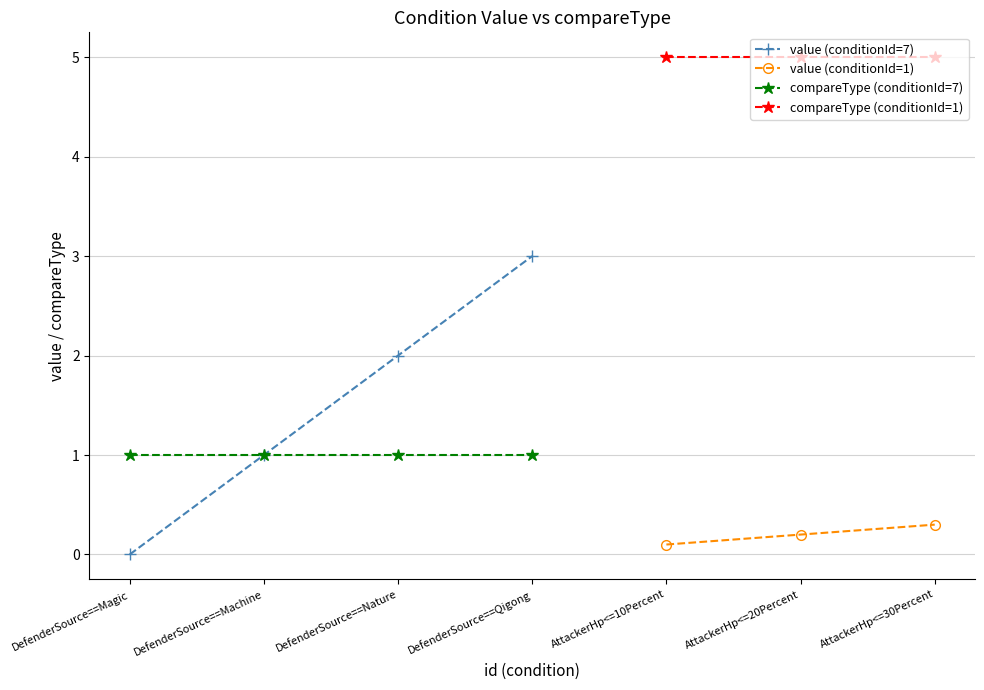

Is this an area chart (filled region under the line)?

No